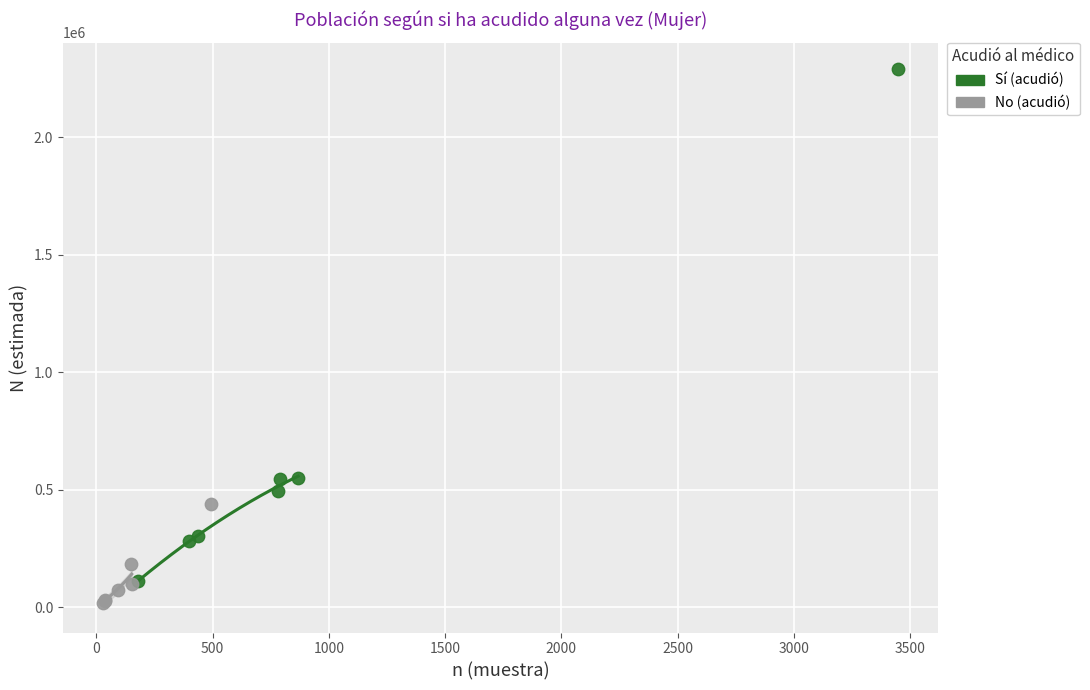

Which series has the largest Y range (max minus min)?

Sí (acudió)